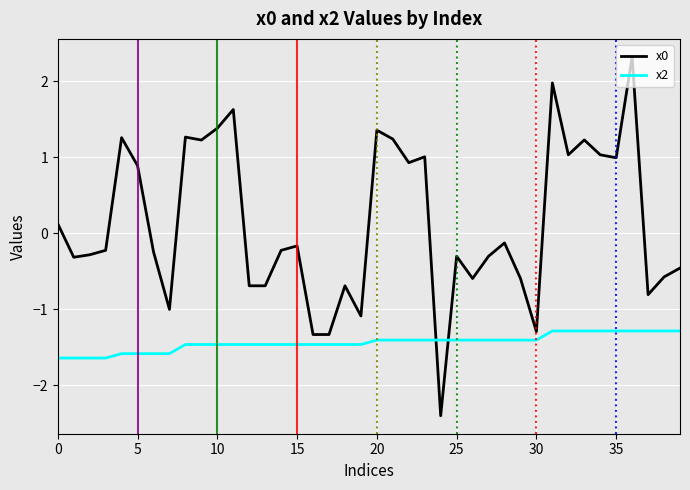

Rank the series by their average value, from lowest to highest.

x2, x0